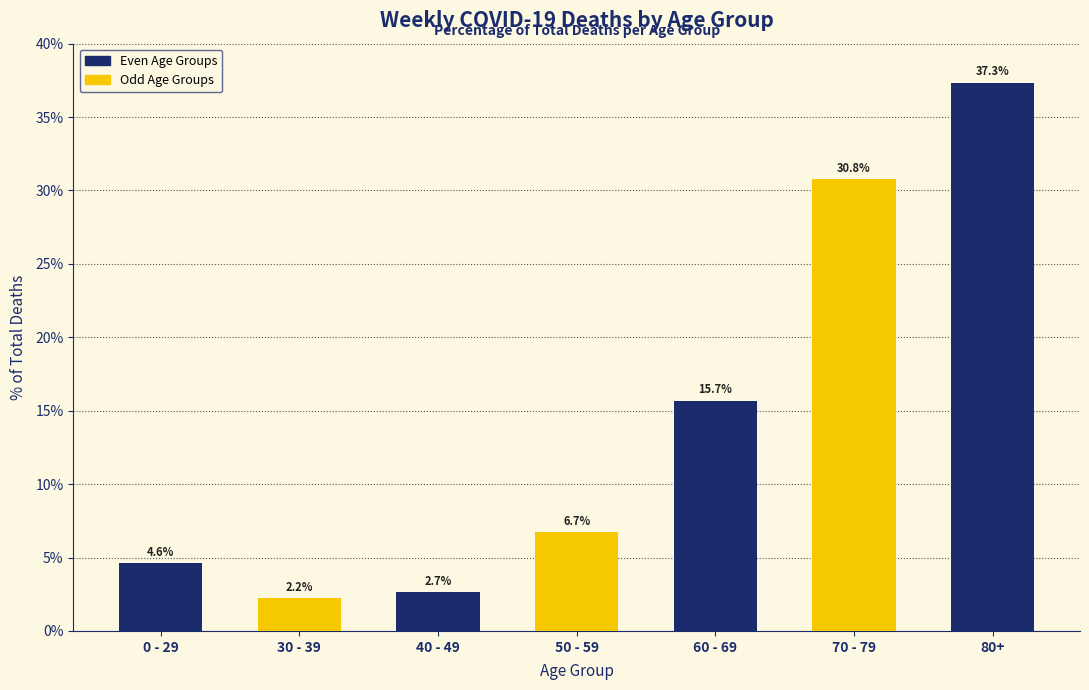

How many data points are above 6?

4